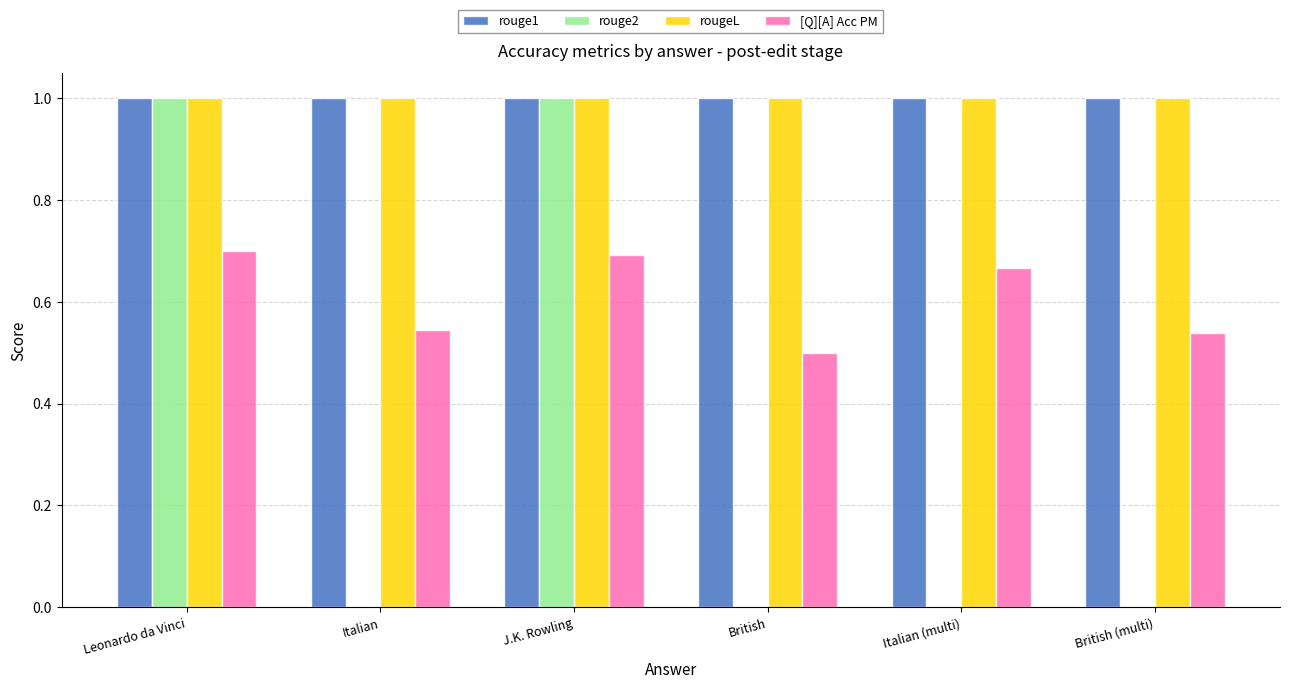

What is the maximum value shown in the chart?

1.0